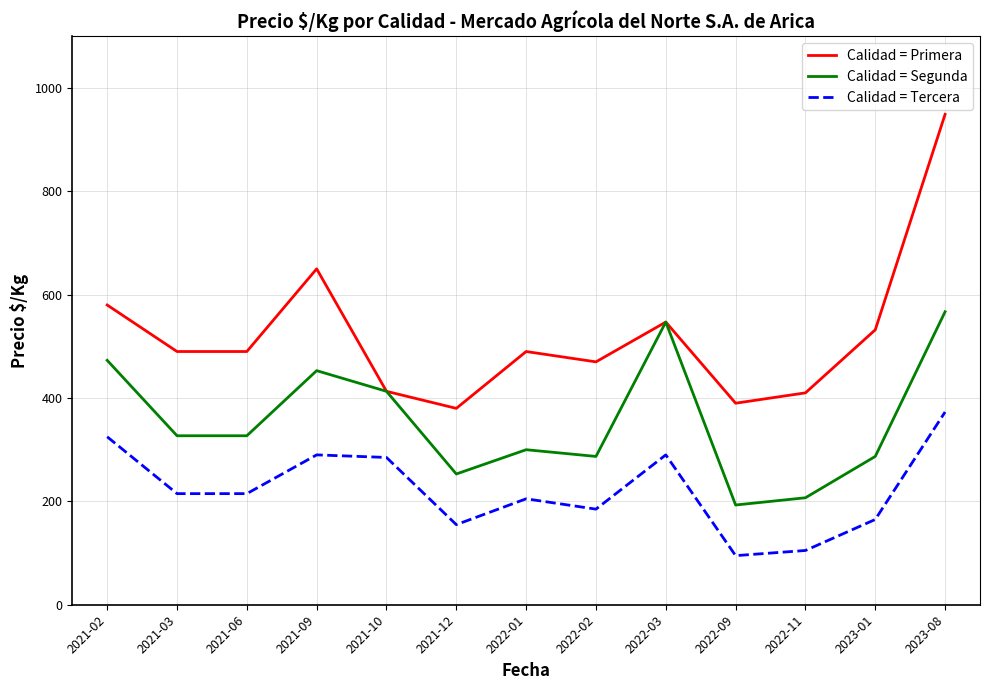

How many values in the Calidad = Tercera series are below 215?

6